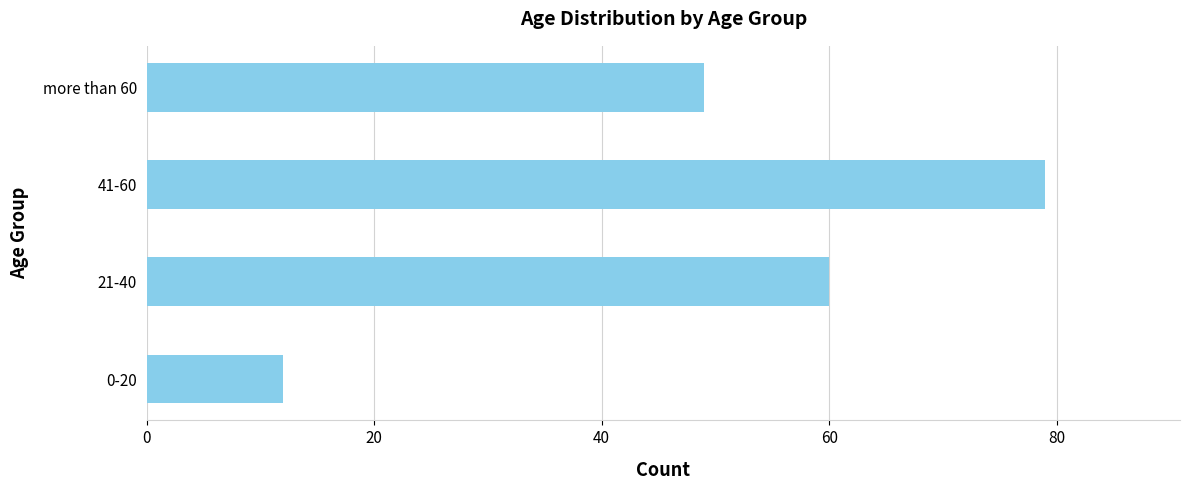

How many bars are there in total?

4